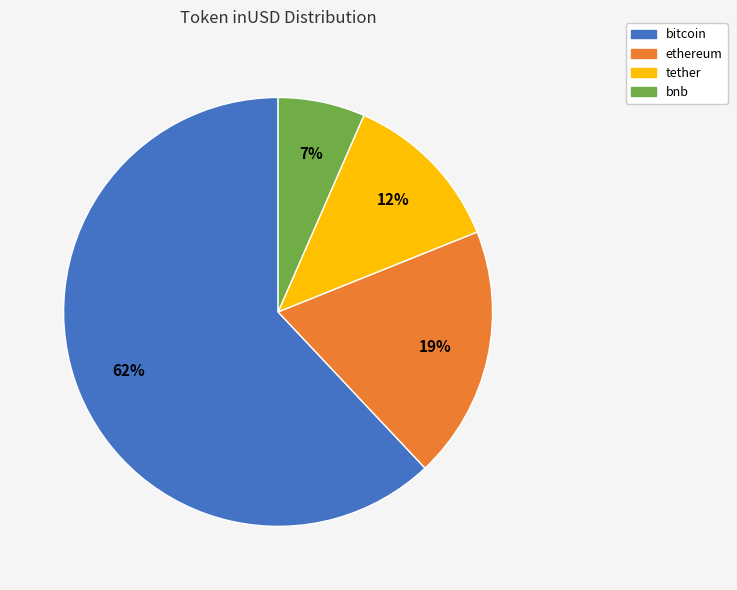

To the nearest percent, what is the difference between the largest and smallest slice percentages?

55%